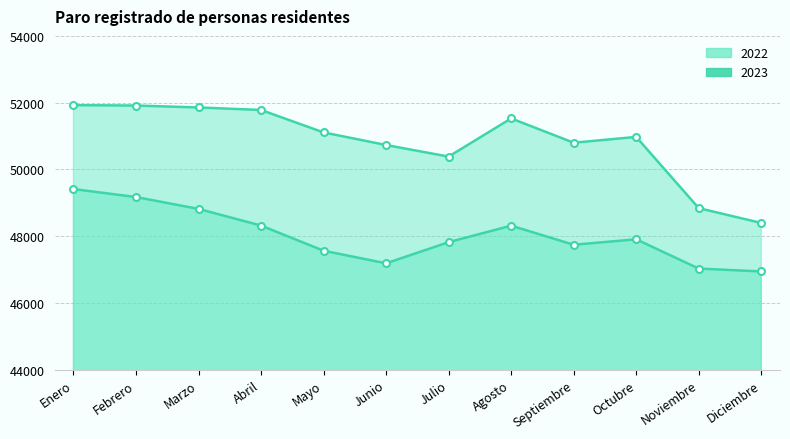

What is the label of the 3rd point from the right?

Octubre